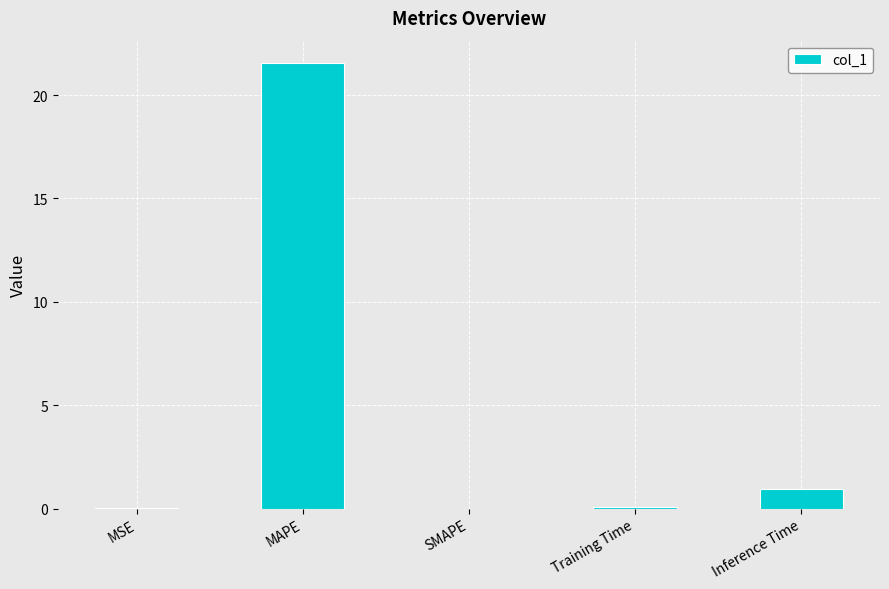

What is the sum of all values?

22.6